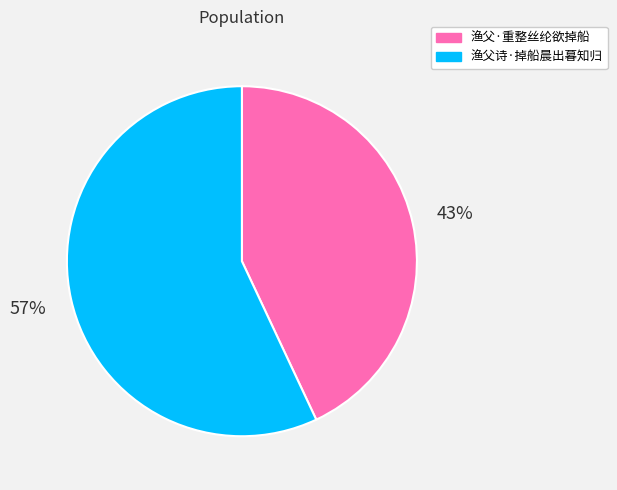

Rank the categories by value from lowest to highest.

渔父·重整丝纶欲掉船, 渔父诗·掉船晨出暮知归